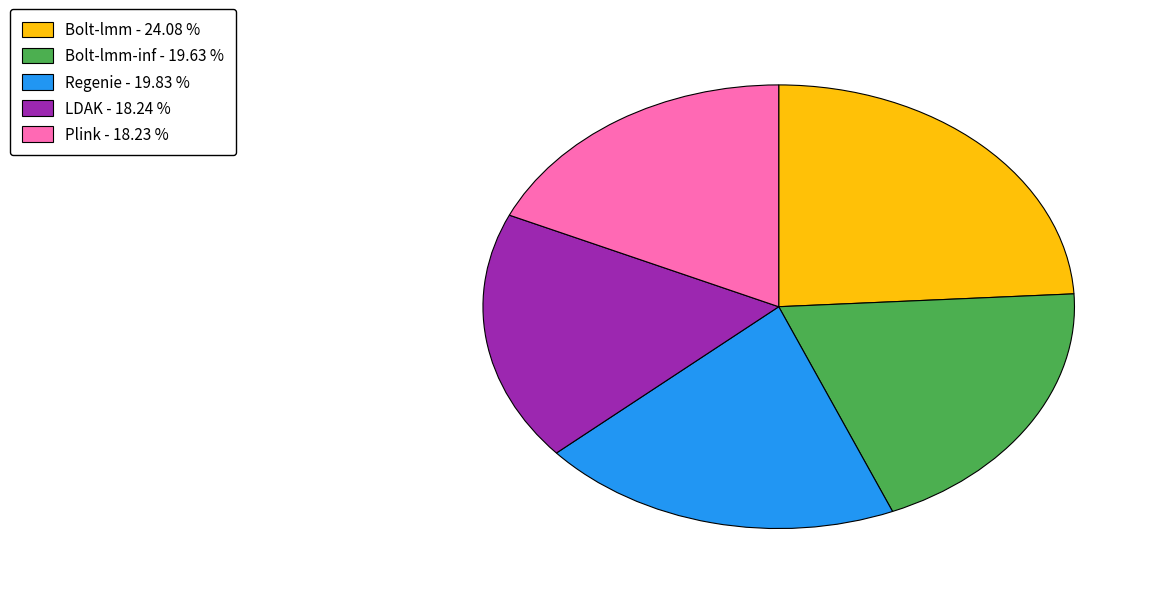

Is there a majority slice in this chart?

No